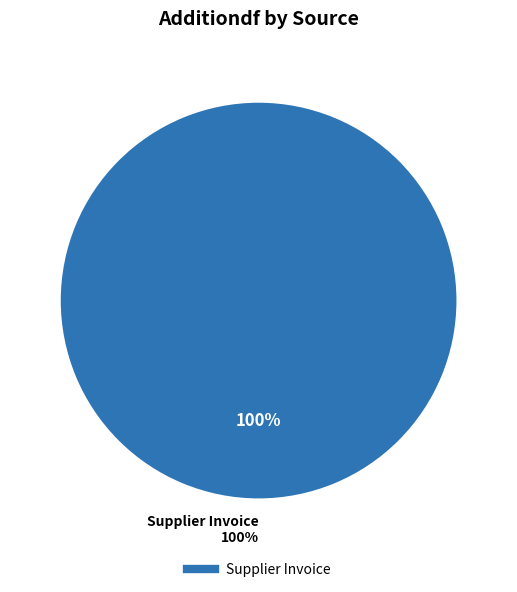

True or false: Asset Assign Accounting accounts for 1% of the total.

False